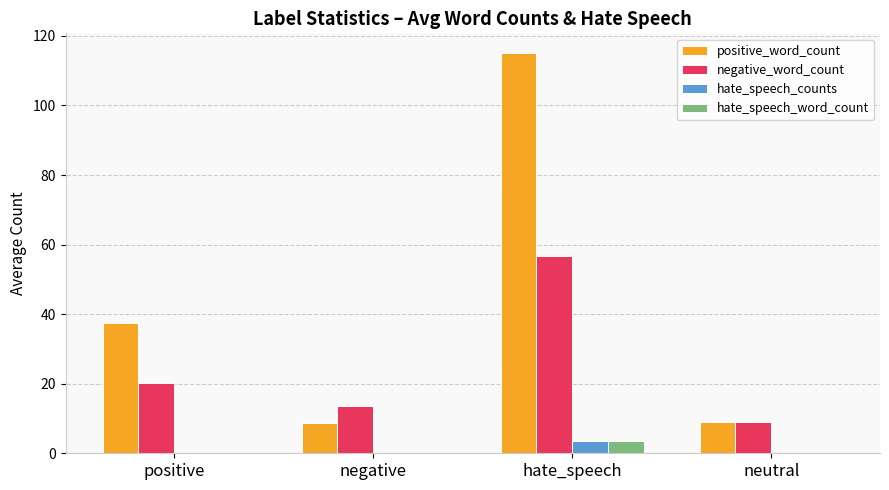

Which series has the largest range (max minus min)?

positive_word_count